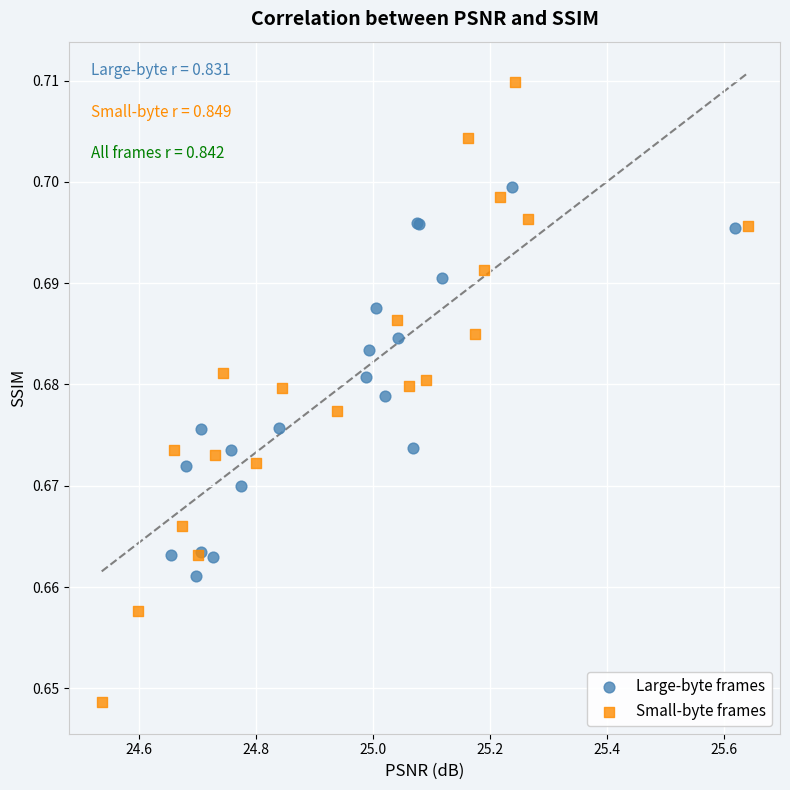

Which series reaches the maximum Y coordinate?

Small-byte frames